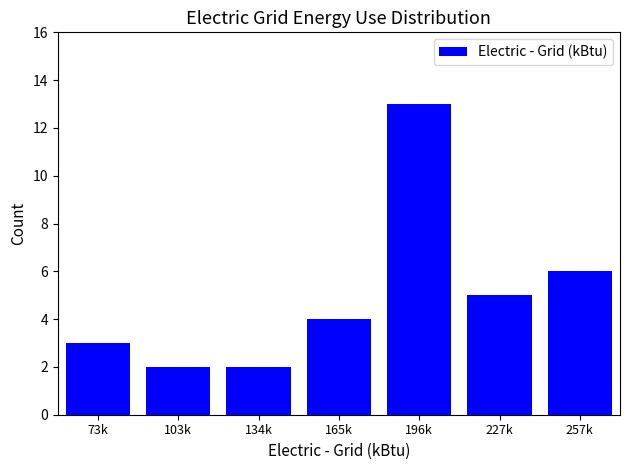

Reading left to right, extract all data points from this chart.

73k=3	103k=2	134k=2	165k=4	196k=13	227k=5	257k=6